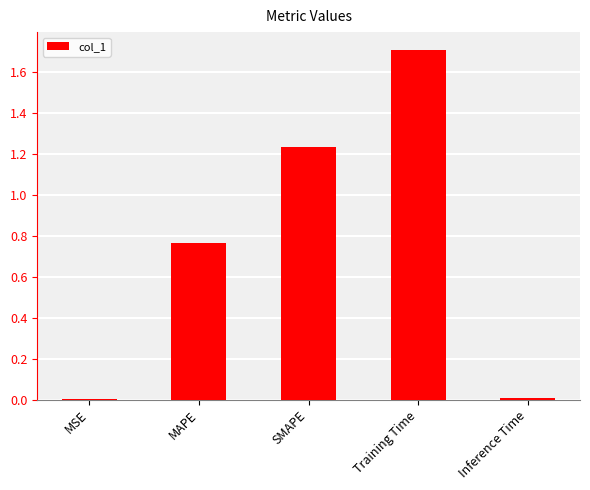

How many distinct data groups are displayed?

1